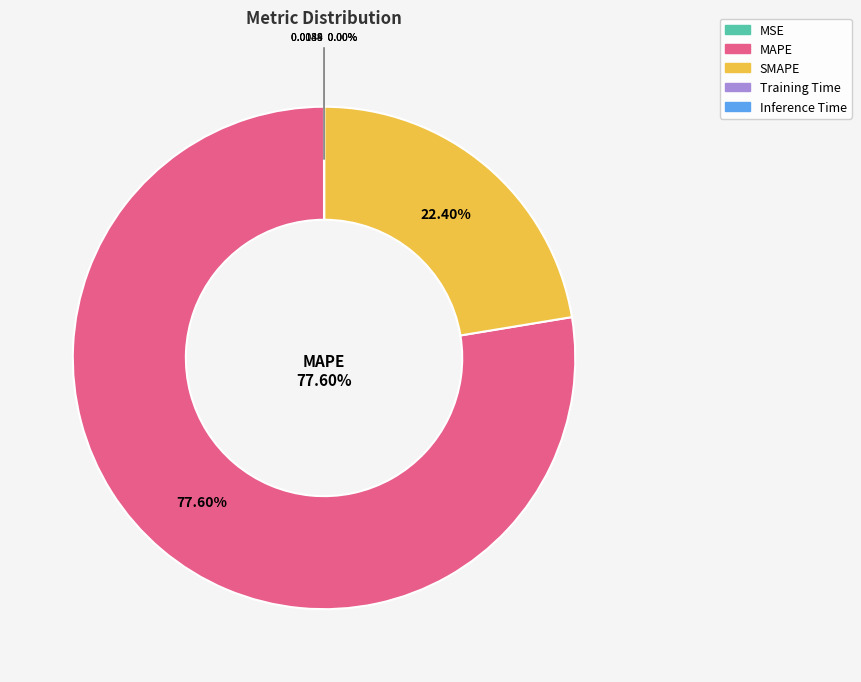

To the nearest percent, what is the average slice percentage?

20%